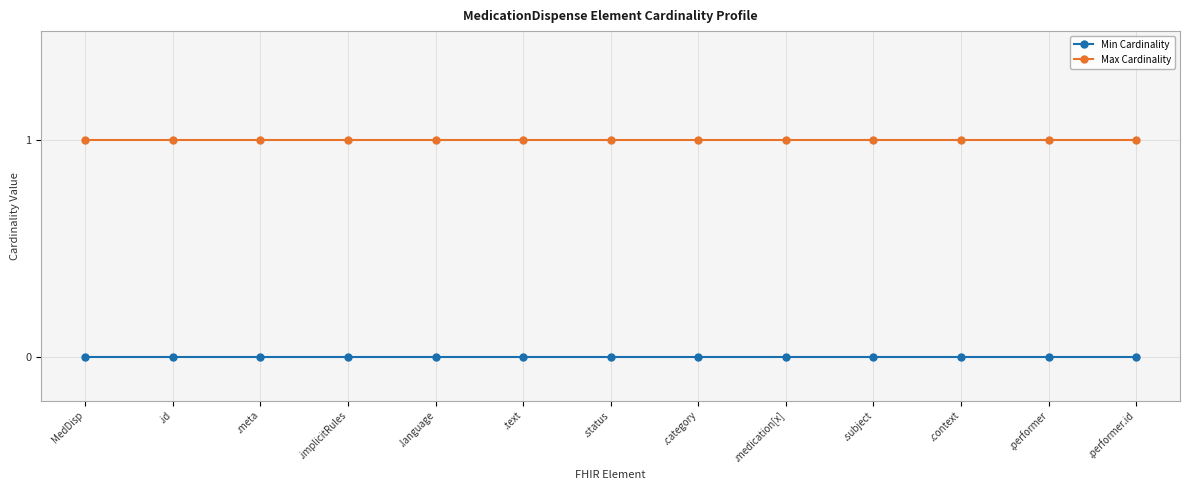

How many lines are shown in the chart?

2